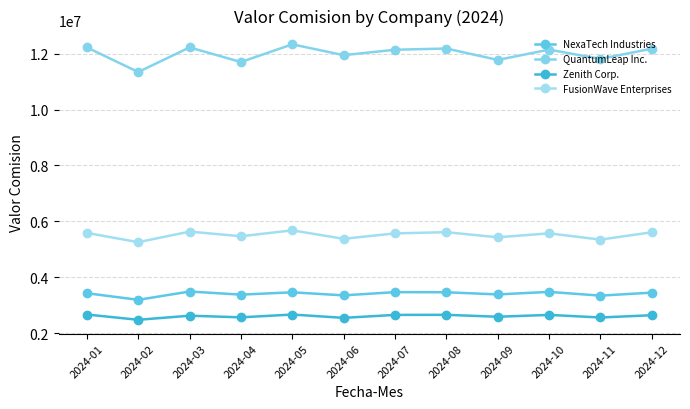

Is the value of QuantumLeap Inc. at 2024-02 greater than the value of FusionWave Enterprises at 2024-05?

Yes